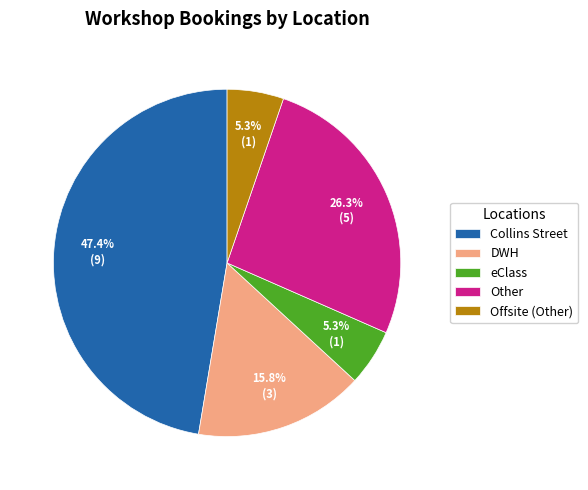

To the nearest percent, what is the average slice percentage?

20%